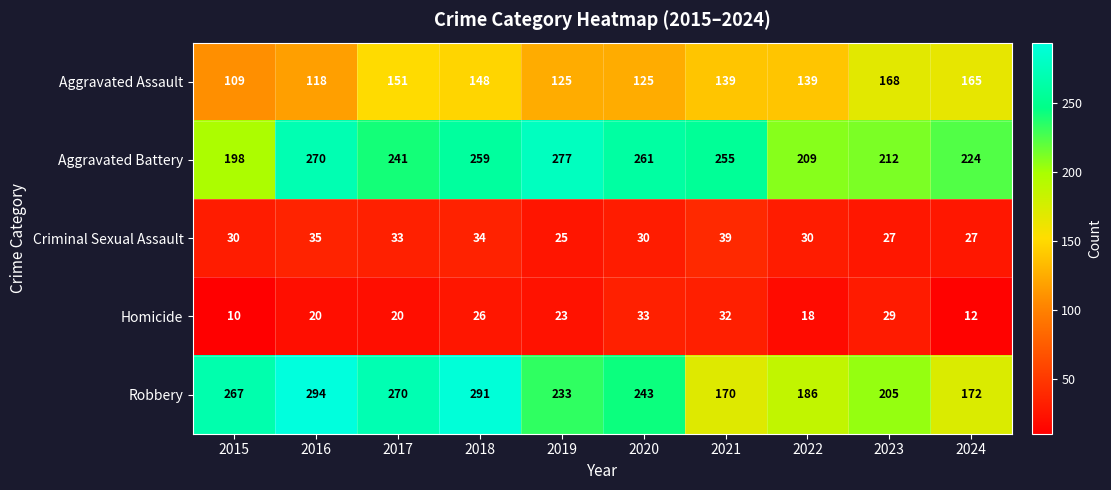

Where does the Aggravated Assault series first go above 139?

2017